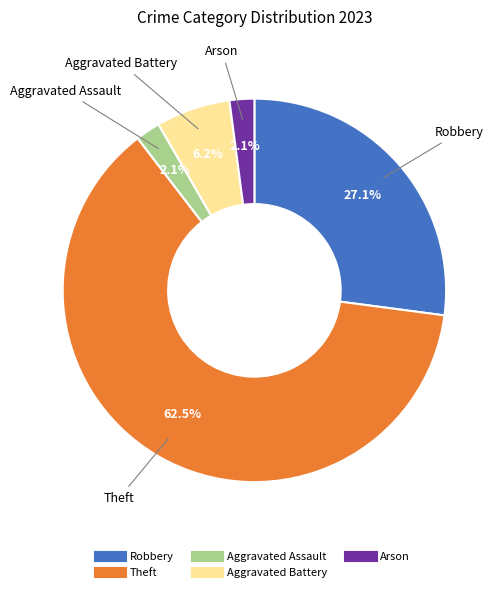

Does any single category account for the majority?

Yes